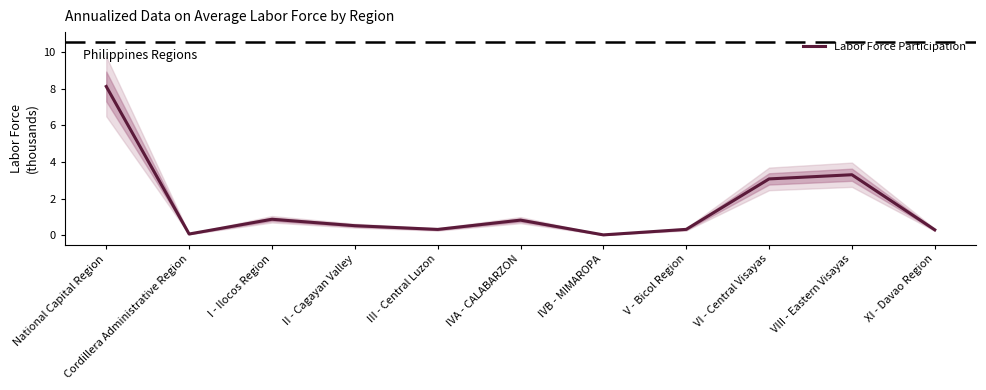

Between VIII - Eastern Visayas and I - Ilocos Region, which is larger?

VIII - Eastern Visayas